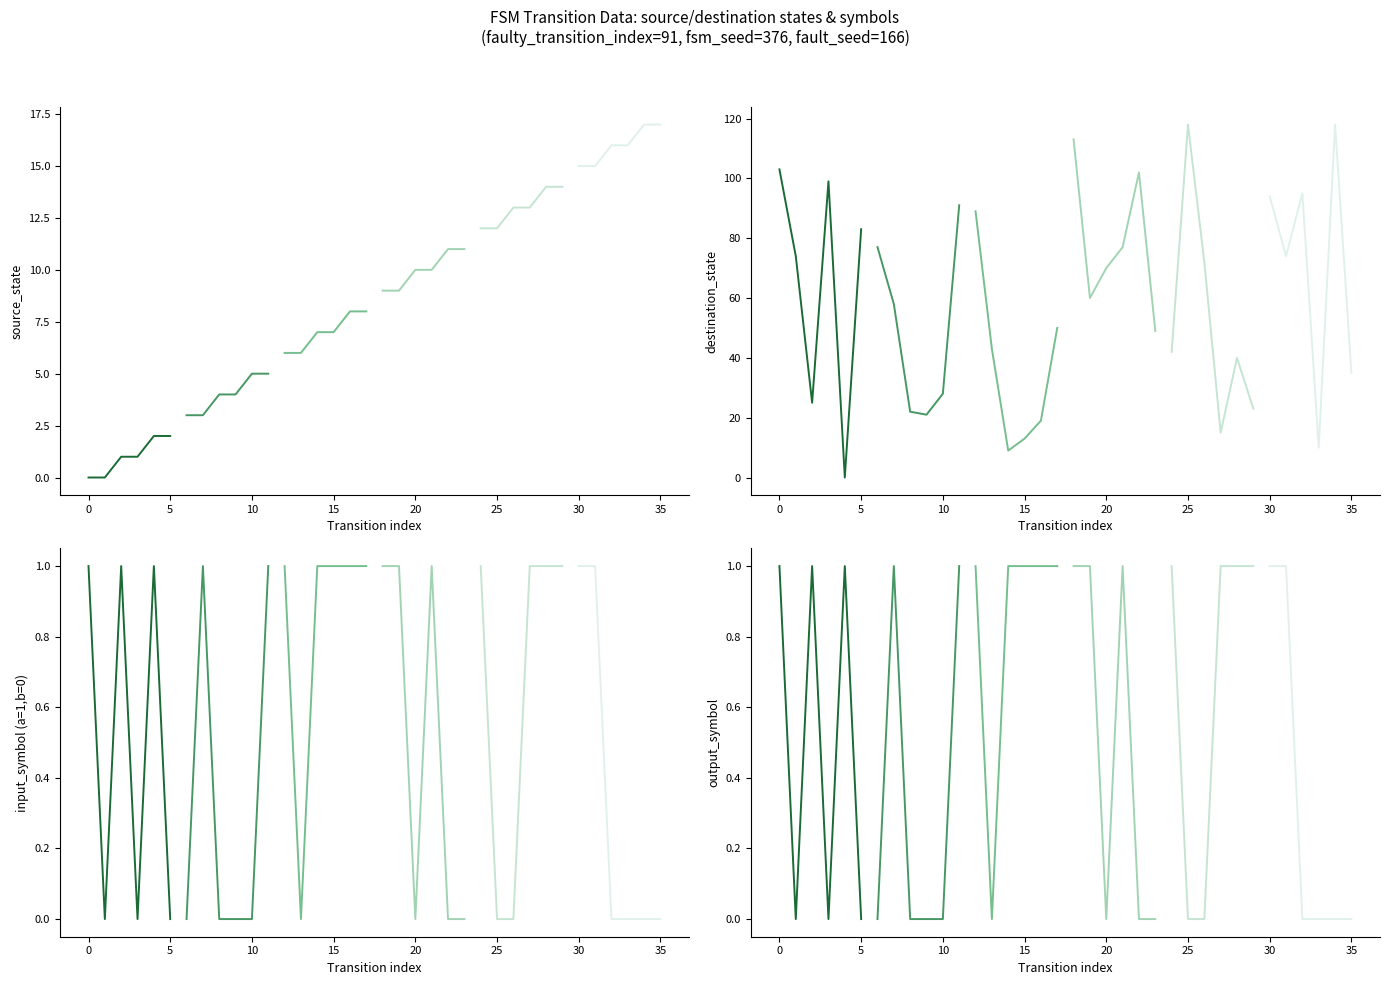

List the series in order of their peak value, highest first.

group_0, group_1, group_2, group_3, group_4, group_5